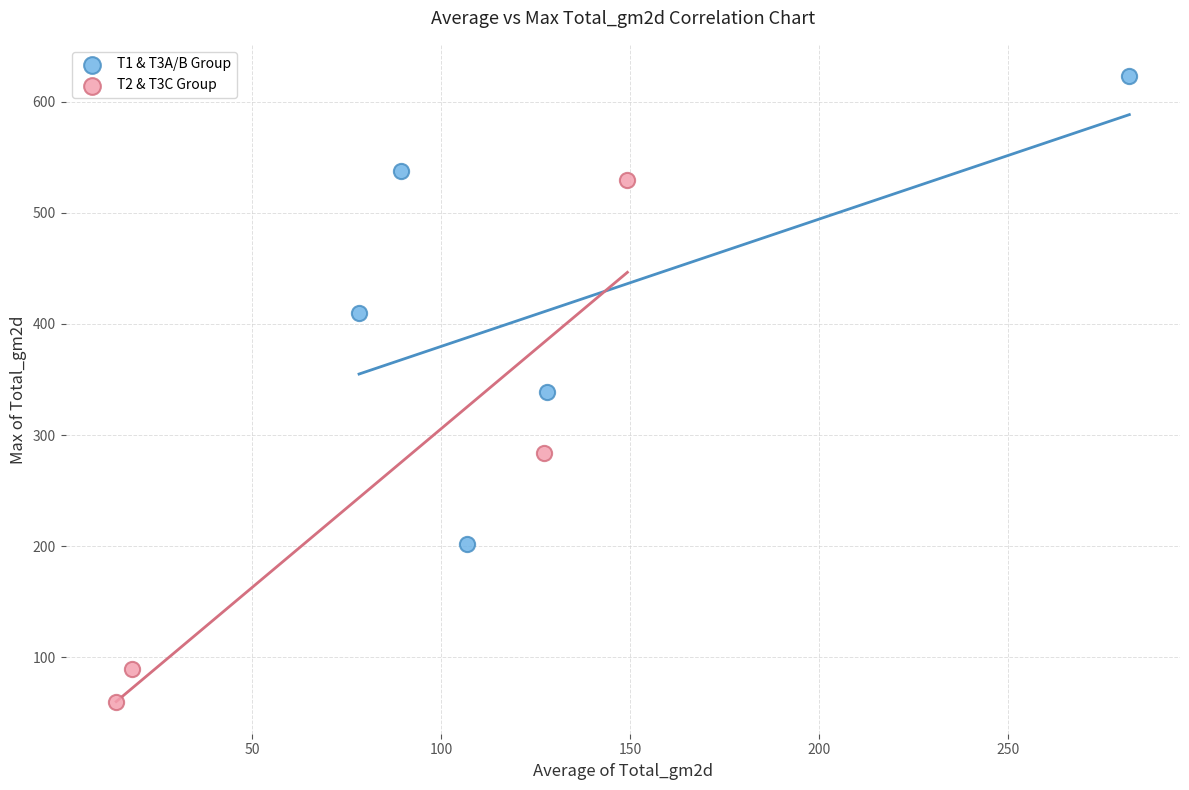

Which series reaches the minimum Y coordinate?

T2 & T3C Group